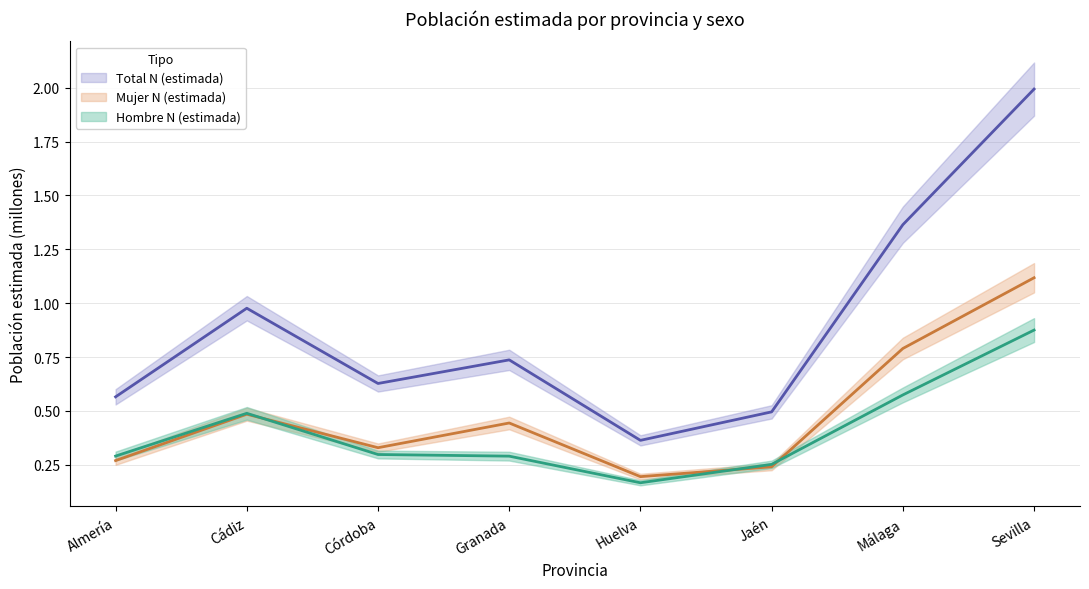

At which category is the sum across all series the highest?

Sevilla